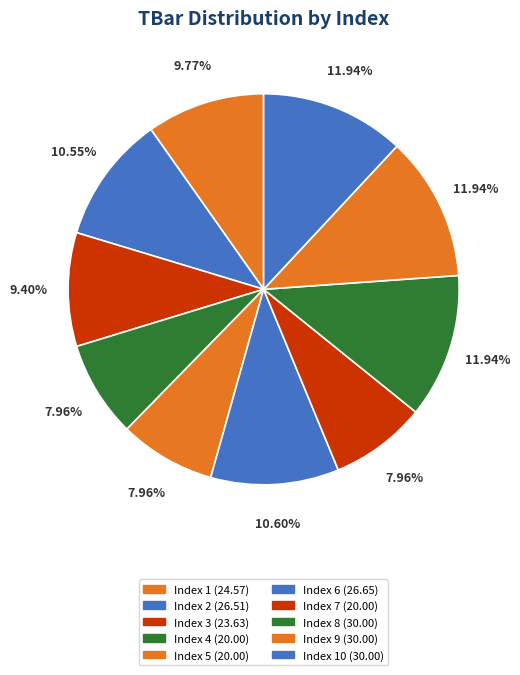

How many slices are in this pie chart?

10